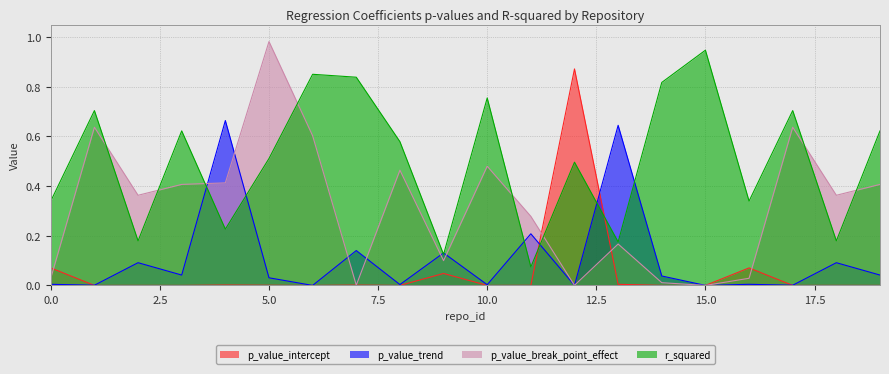

Rank the series at 5.0 from highest to lowest value.

p_value_break_point_effect, r_squared, p_value_trend, p_value_intercept